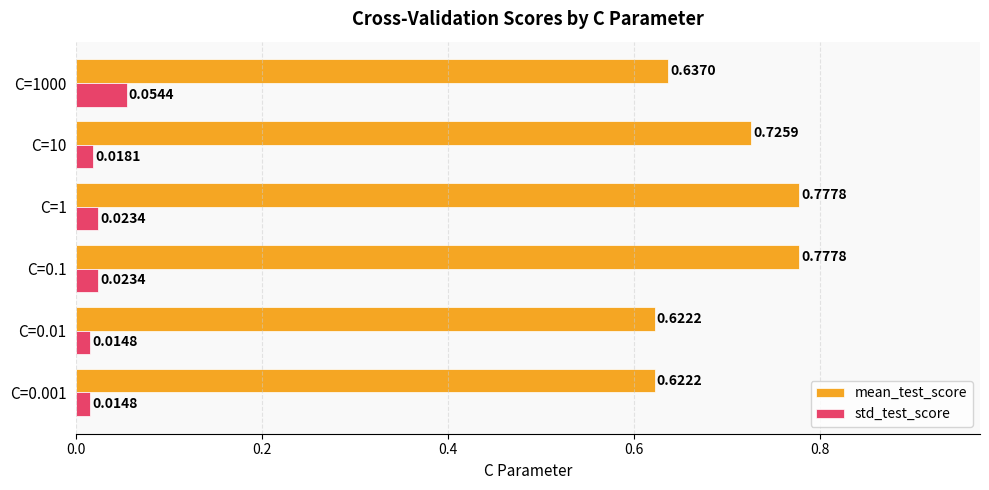

What is the sum of all mean_test_score values?

4.2